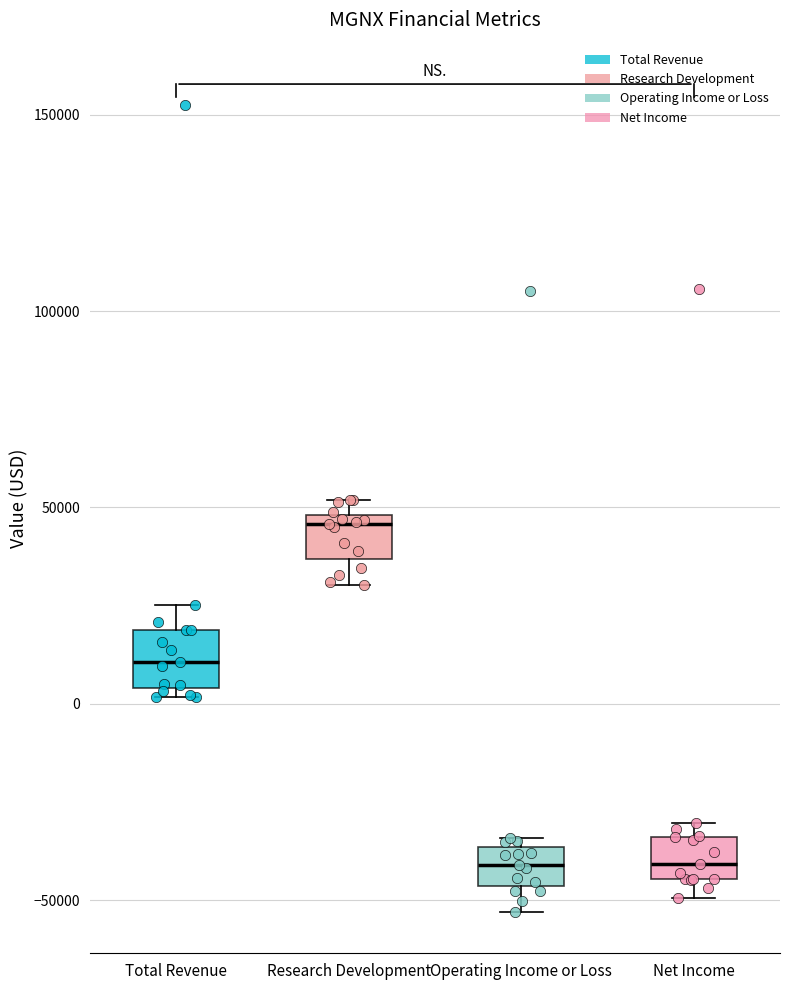

Reading left to right, read every box against the y-axis: the position of its median line, the range the box covers, and the ends of its whiskers. The values are not printed on the chart, so give them approximately, as read against the axis.

Total Revenue: median 10000, box 5000 to 20000, whiskers 0 to 25000
Research Development: median 45000, box 35000 to 50000, whiskers 30000 to 50000 (just above the box's upper edge)
Operating Income or Loss: median -40000, box -45000 to -35000, whiskers -55000 to -35000 (just above the box's upper edge)
Net Income: median -40000, box -45000 to -35000, whiskers -50000 to -30000